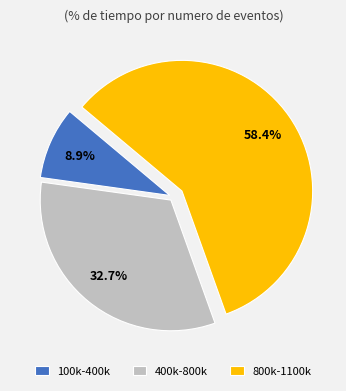

How much of the chart is everything except 800k-1100k?

41.6%